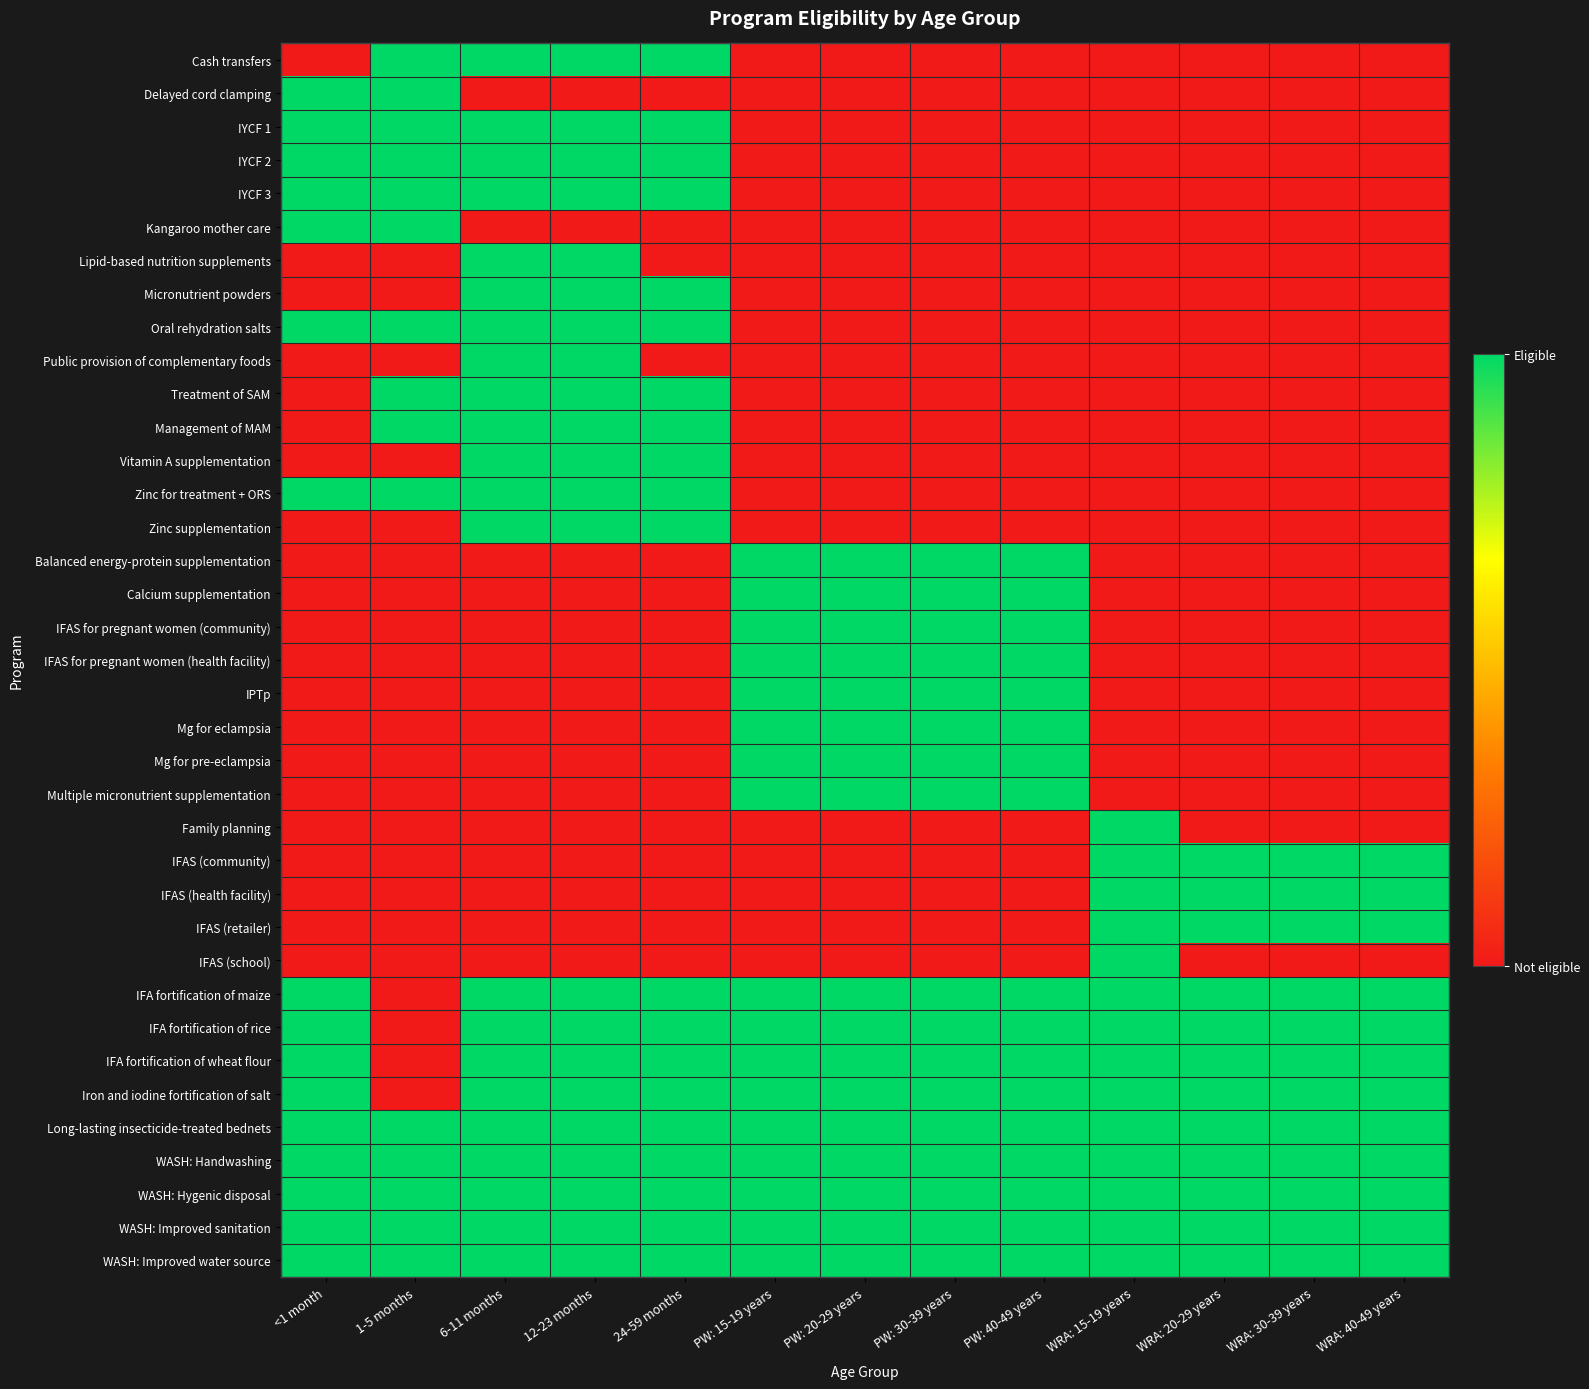

At which category is the sum across all series the highest?

6-11 months